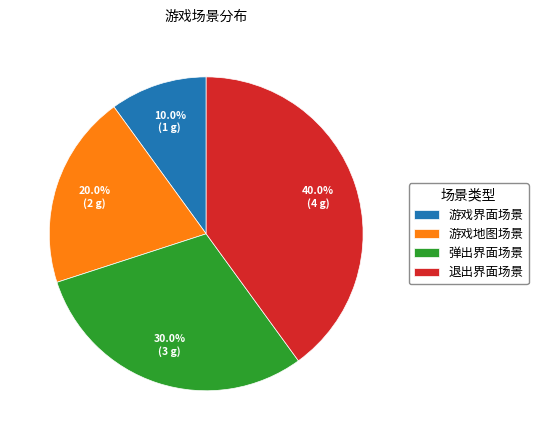

To the nearest percent, what percentage of the pie is 弹出界面场景?

30%